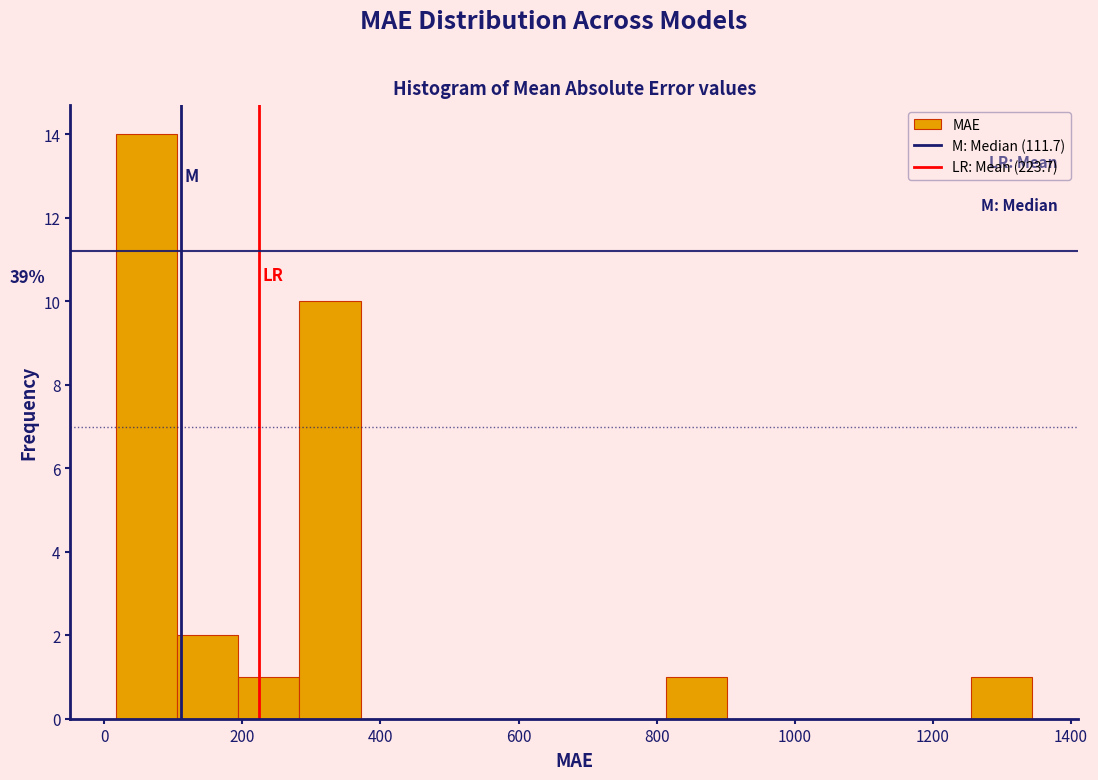

Over which range of the x-axis is the bar tallest?

20 to 100